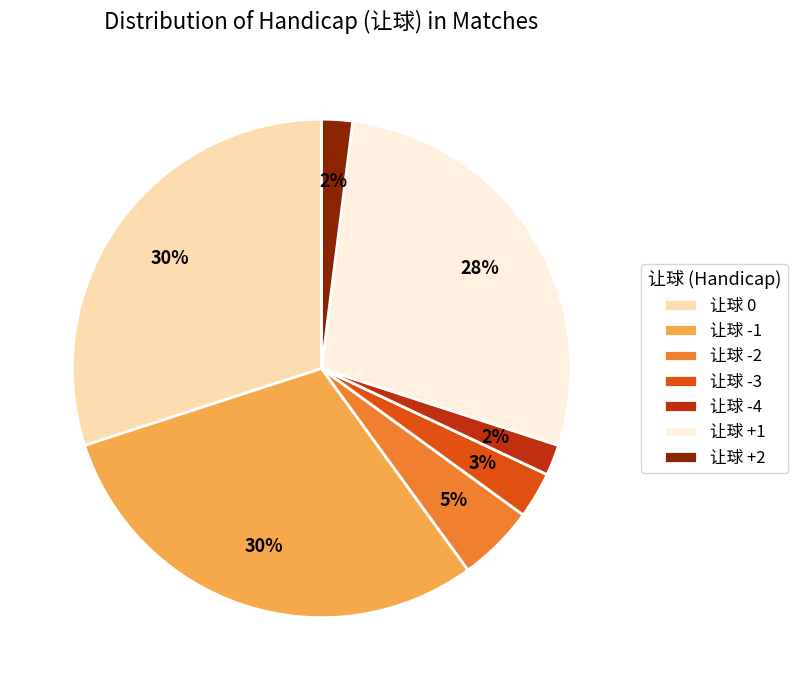

What percentage is the 让球 -4 slice, to the nearest percent?

2%